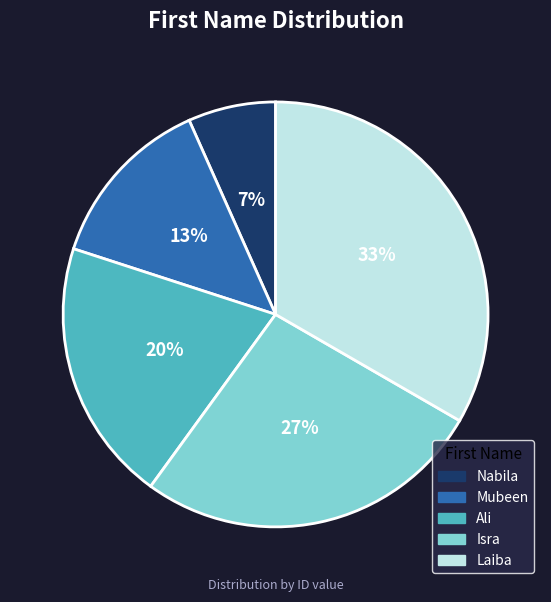

Is Laiba the majority of the pie?

No